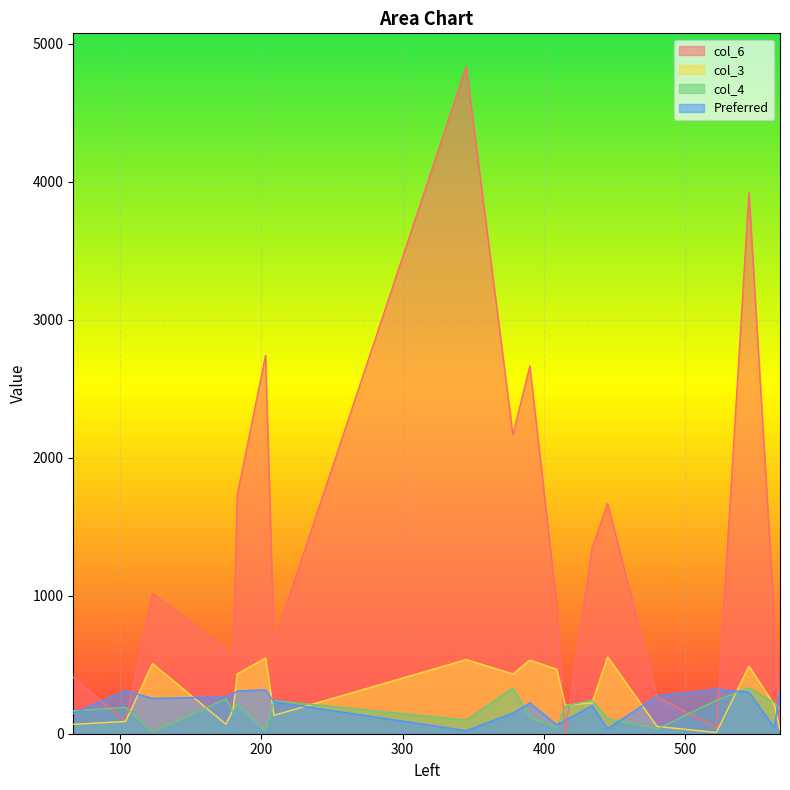

Which series has the largest total across all categories?

col_6